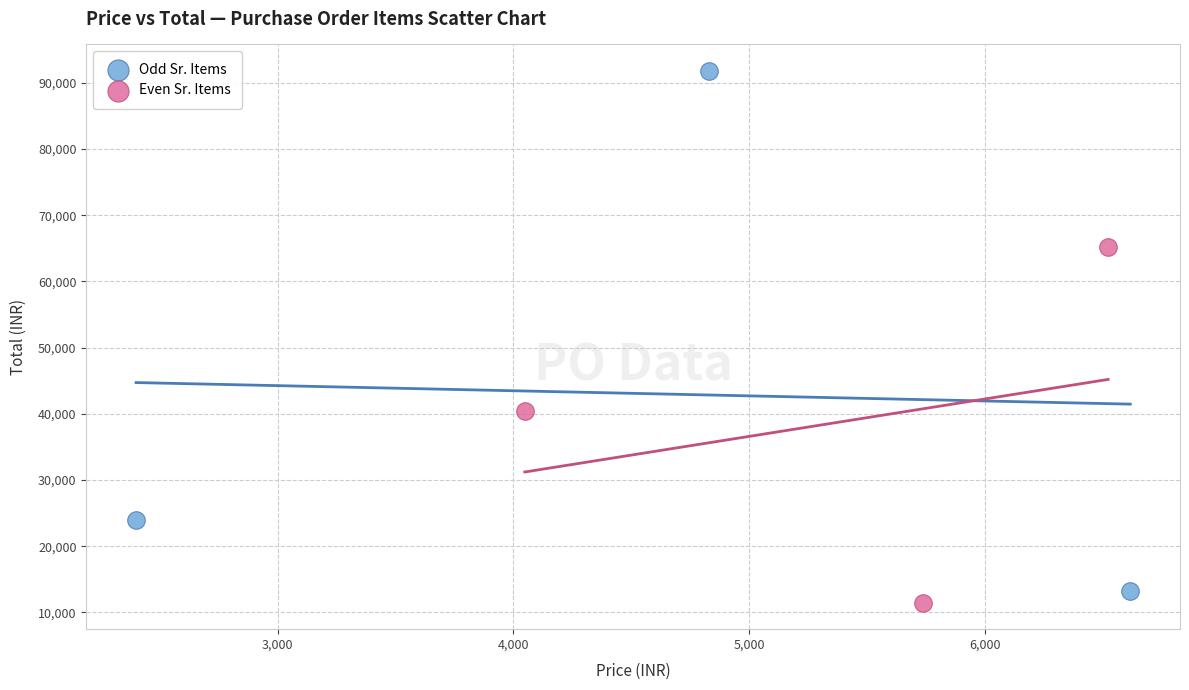

Which series reaches the minimum Y coordinate?

Even Sr. Items